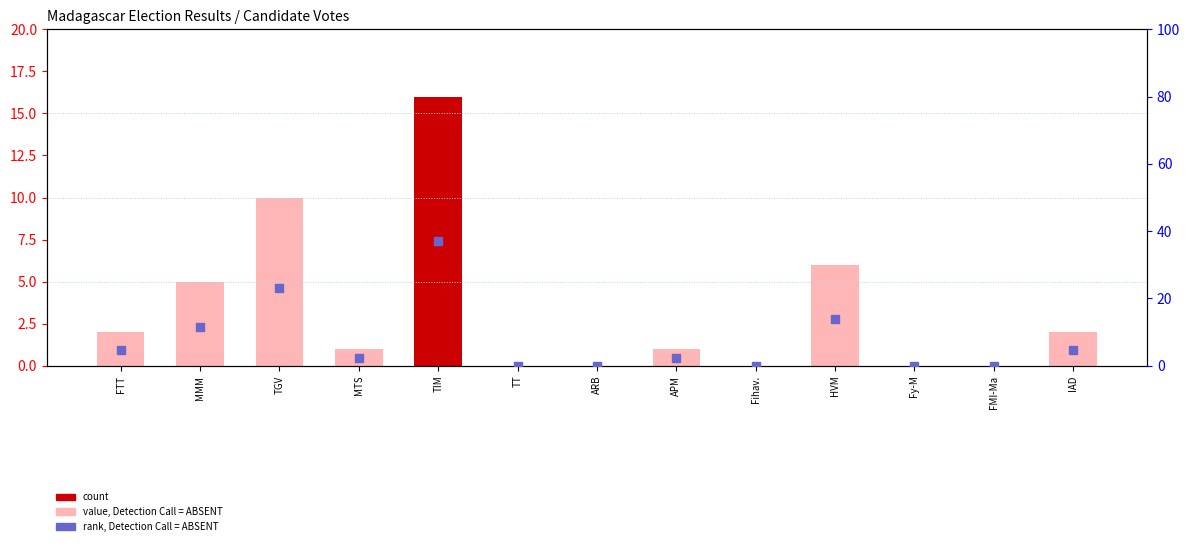

At which category is the sum across all series the highest?

TIM